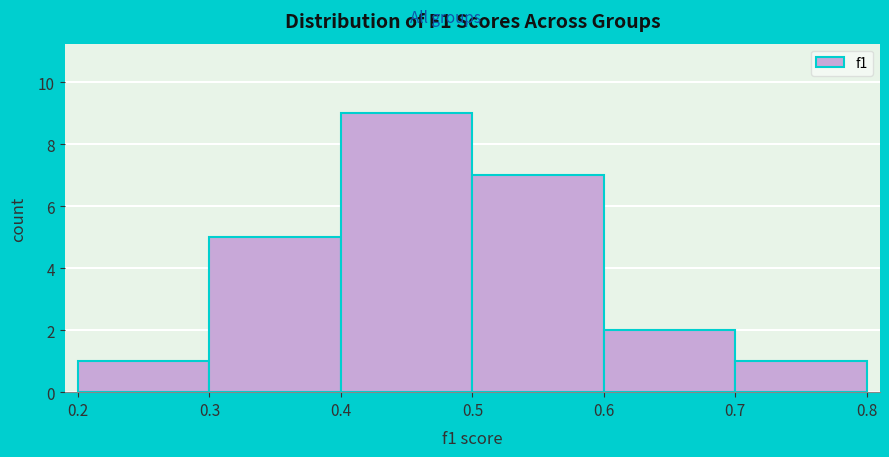

Reading left to right, list every bar in this chart as the range it spans on the x-axis followed by its height. The values are not printed on the chart, so give them approximately, as read against the axis.

0.2 to 0.3: 1
0.3 to 0.4: 5
0.4 to 0.5: 9
0.5 to 0.6: 7
0.6 to 0.7: 2
0.7 to 0.8: 1